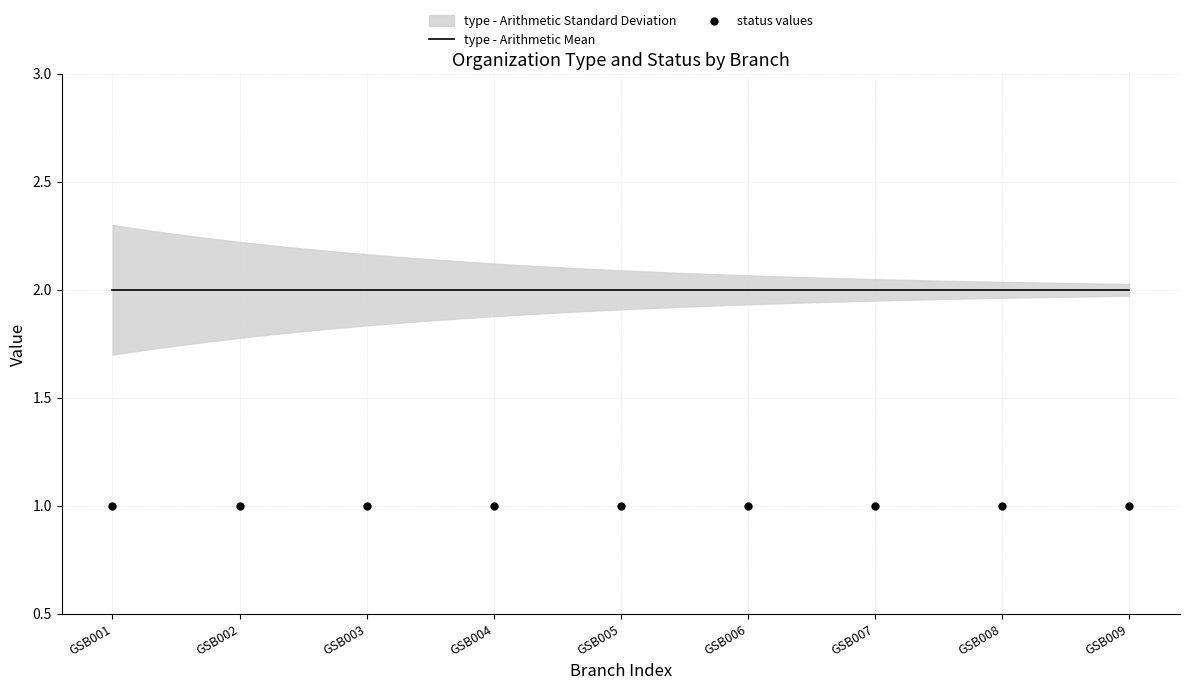

What are all the series names shown in the legend?

type, status